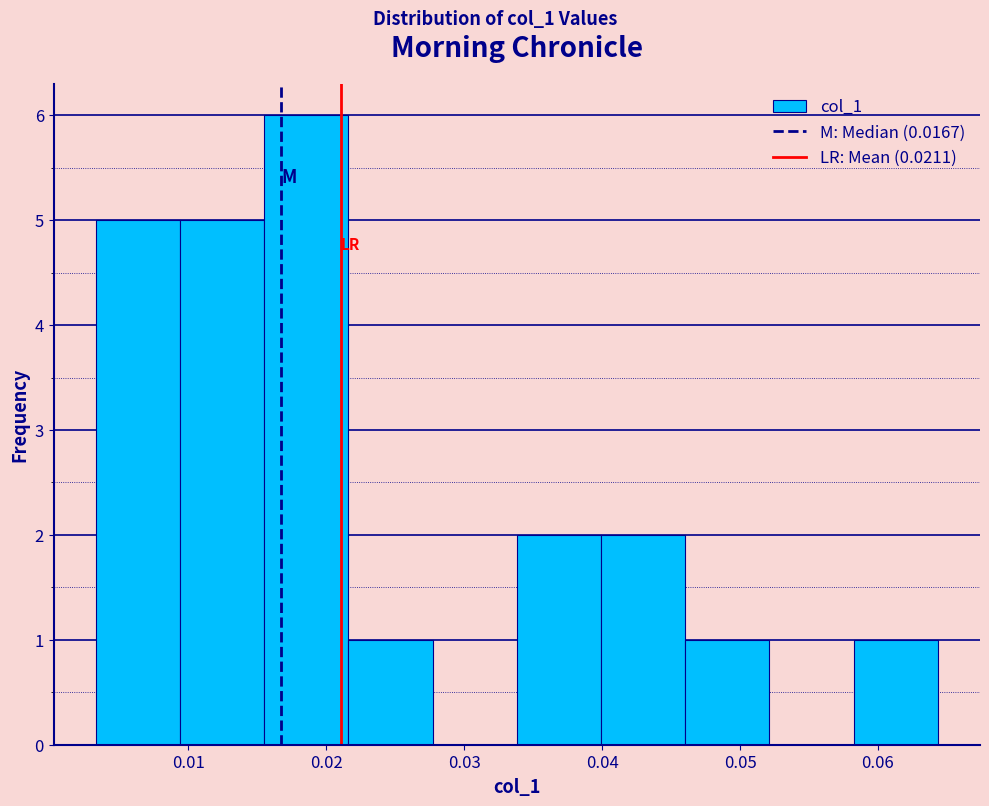

What is the height of the bar covering 0.058 to 0.064 on the x-axis? Neither the bar edges nor the heights are printed on the chart, so give them approximately, as read against the axes.

1